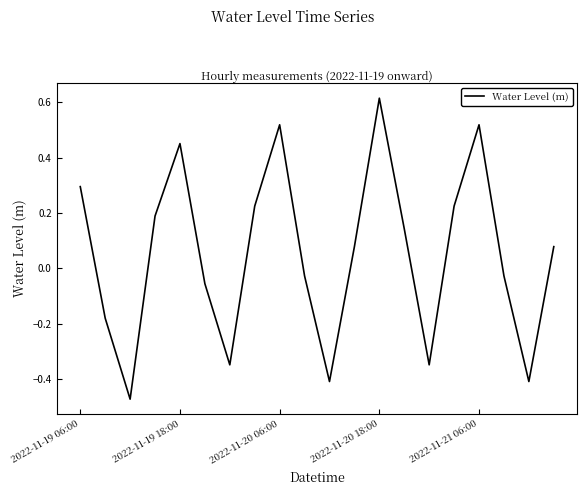

What is the difference between the maximum and minimum values?

1.1